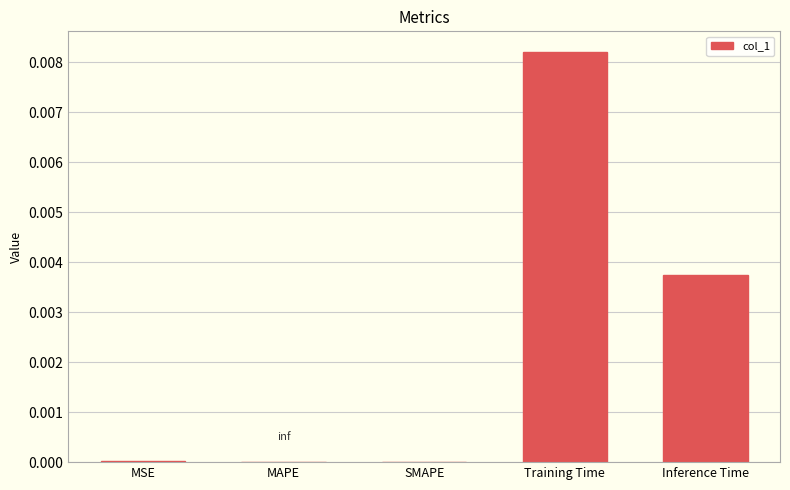

Which category has the highest value across all series?

Training Time